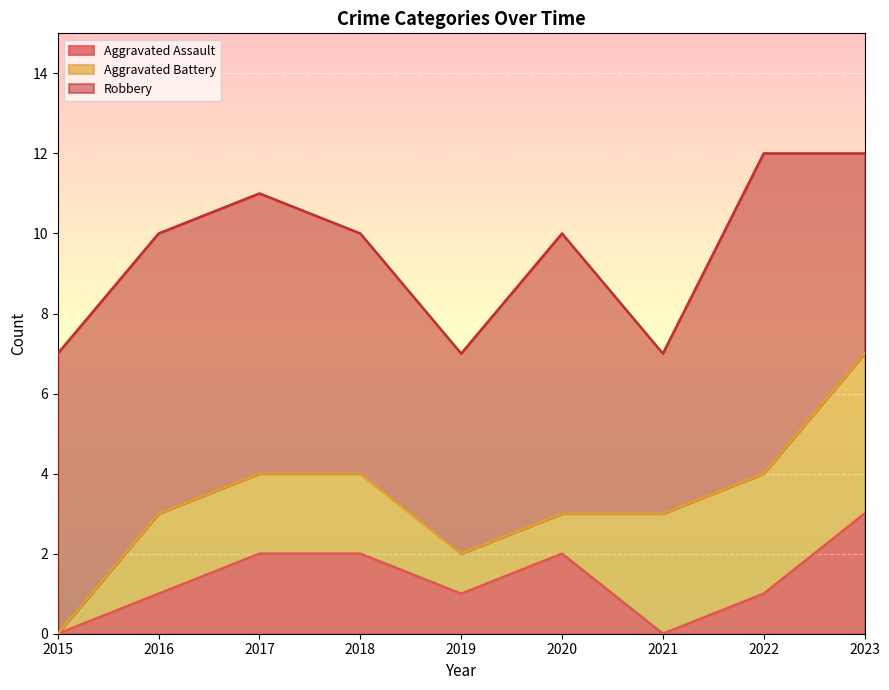

Where does the Aggravated Assault series first go above 1?

2017